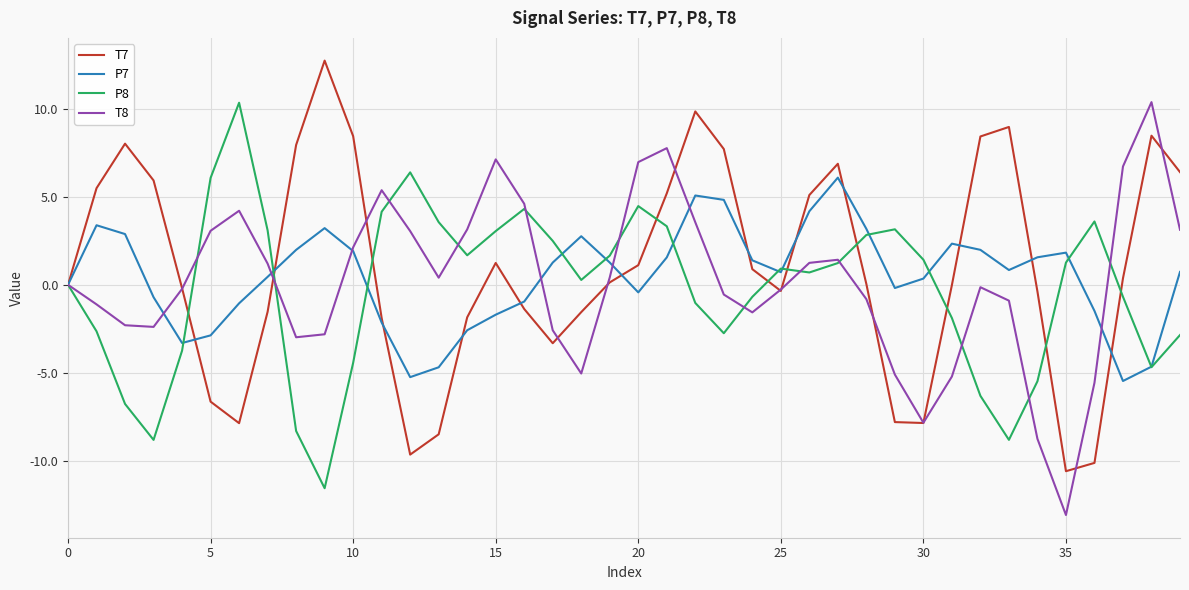

True or false: T7 and P7 cross at least once.

True